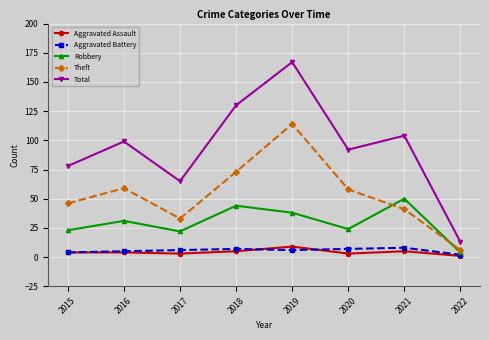

The value of Total at 2016 is 99. True or false?

True